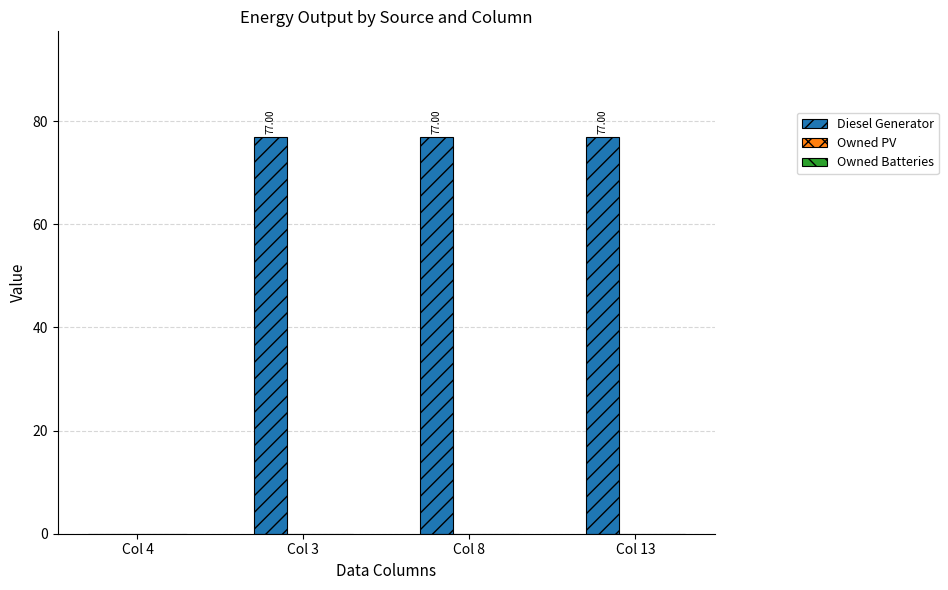

Between Col 4 and Col 8, which is larger?

Col 8